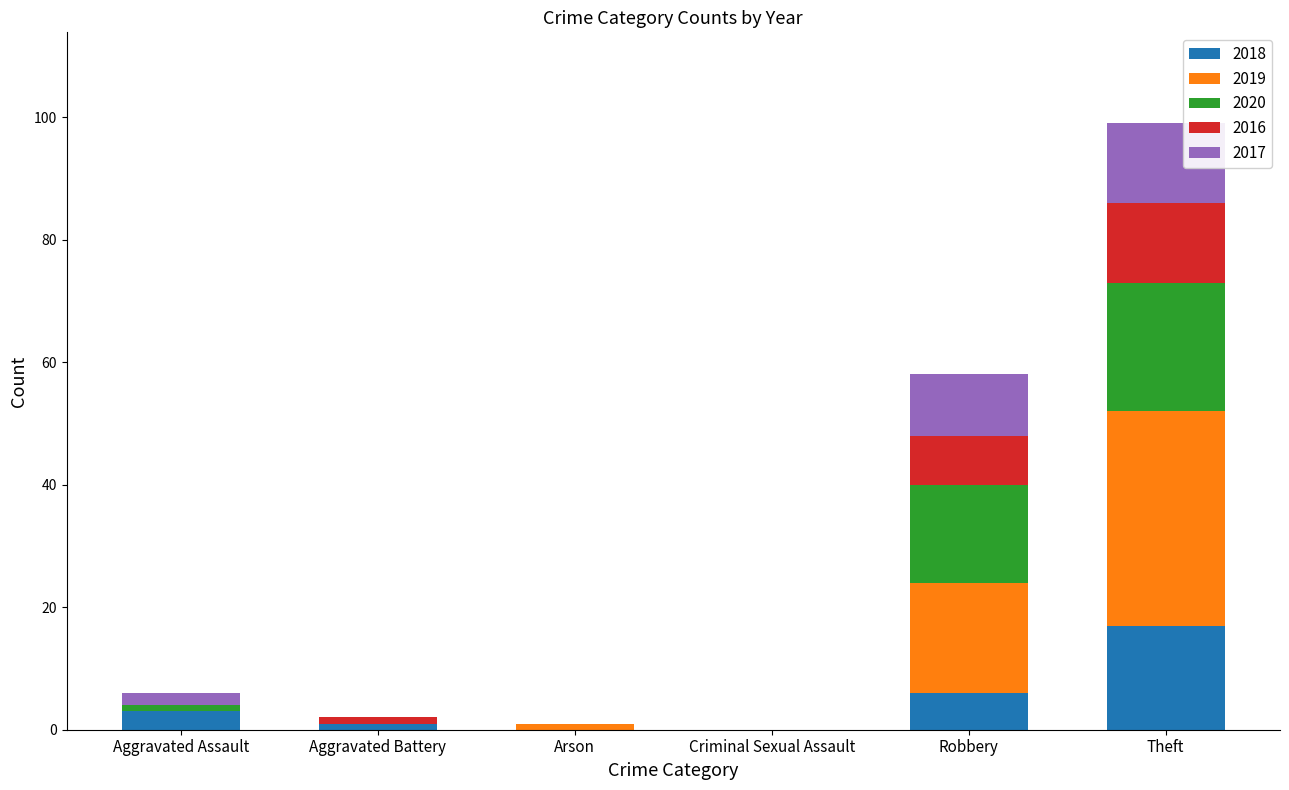

At which label does 2018 reach its peak?

Theft